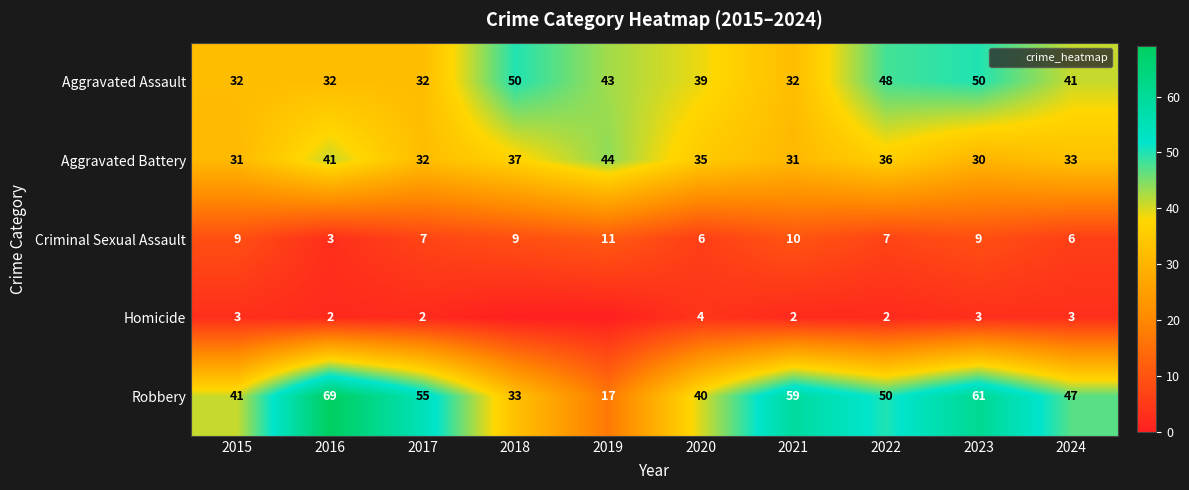

What is the spread (max minus min) of values at 2023?

58